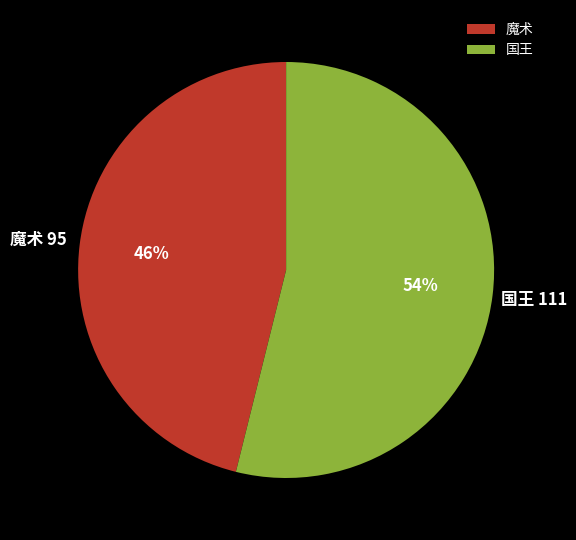

What is the ratio of the value at 国王 to the value at 魔术?

1.2